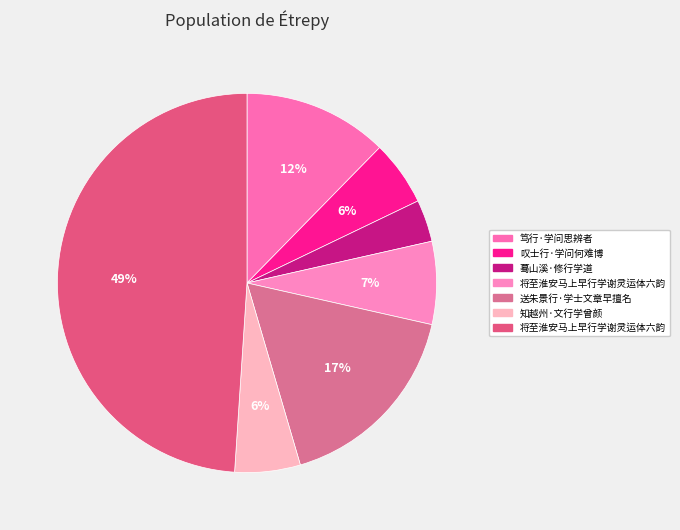

Does any single category account for the majority?

No